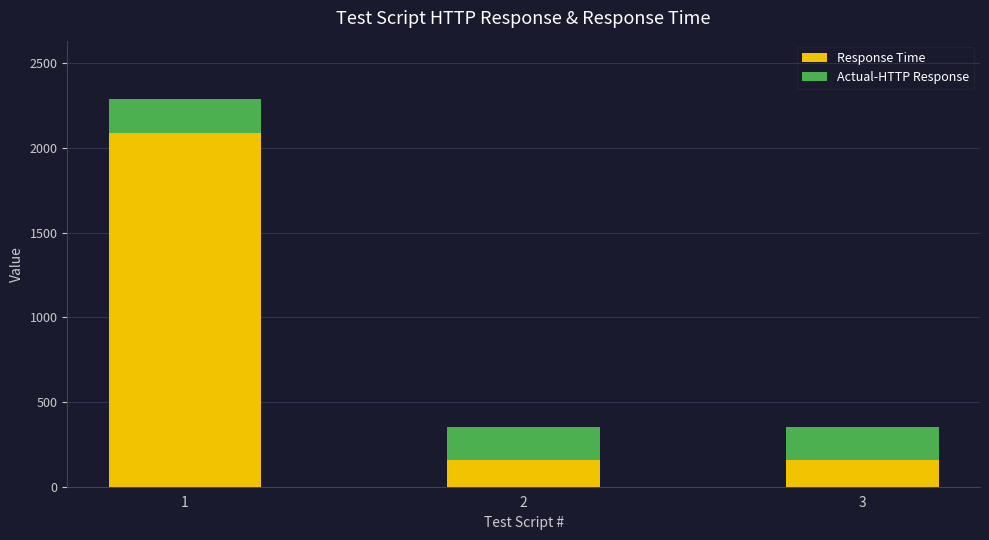

What is the maximum value for Response Time?

2091